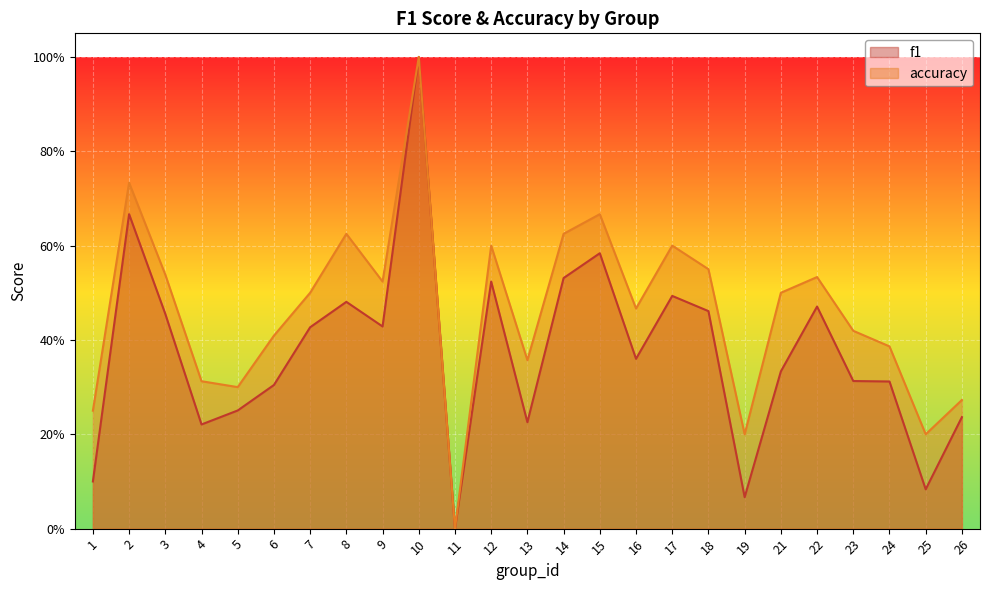

Rank the categories by accuracy value from lowest to highest.

11, 19, 25, 1, 26, 5, 4, 13, 24, 6, 23, 16, 7, 21, 9, 22, 3, 18, 12, 17, 8, 14, 15, 2, 10